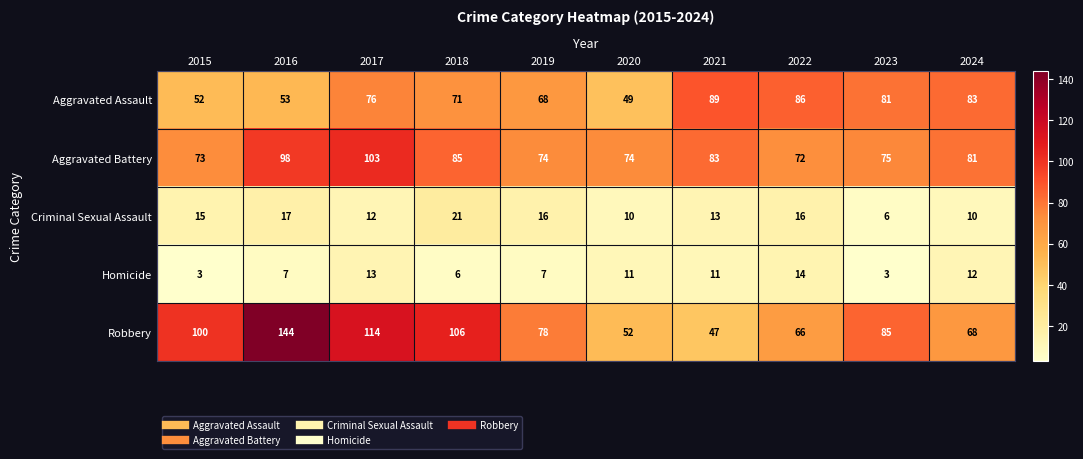

How many categories are shown in the chart?

10